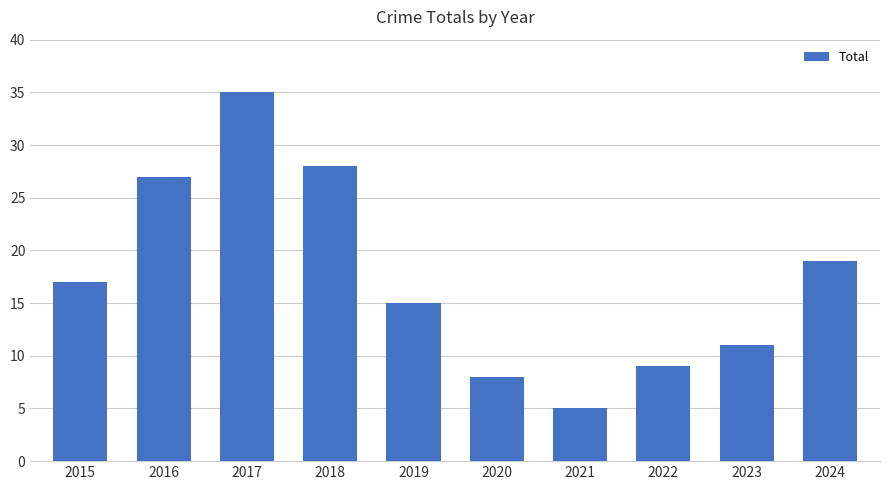

What is the sum of the values at 2020 and 2022?

17